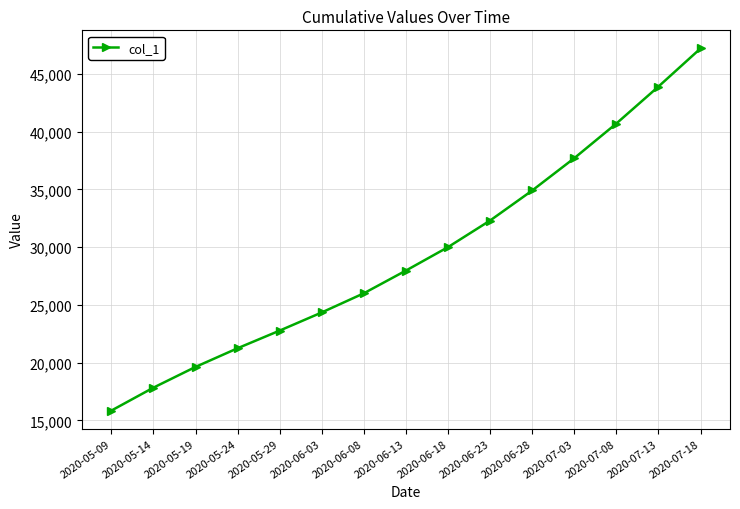

Which has a higher value, 2020-07-13 or 2020-05-19?

2020-07-13